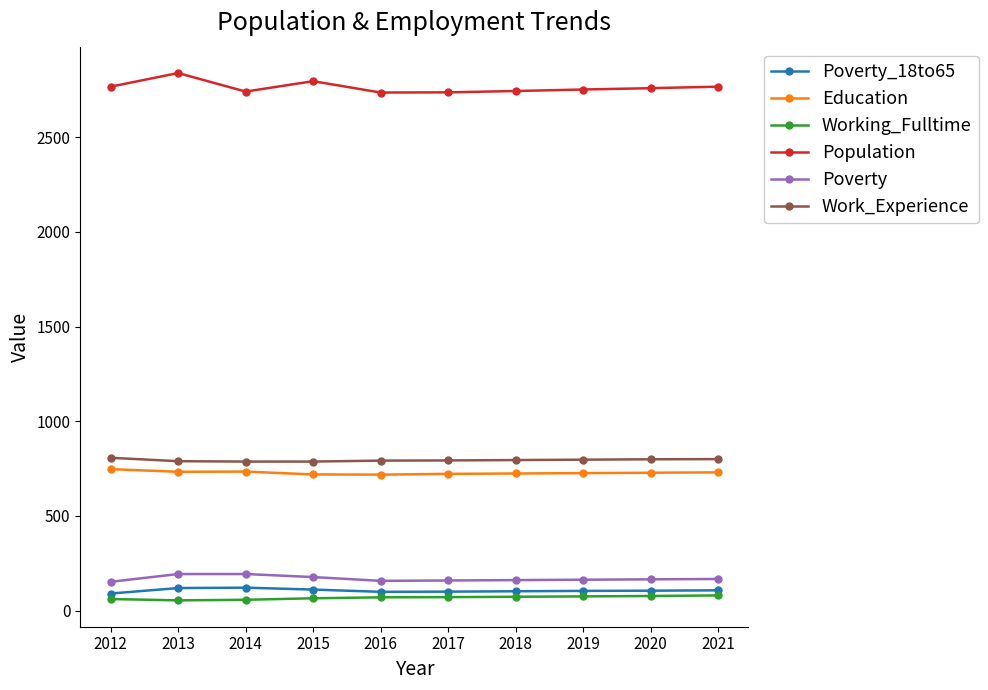

At which category does Population reach its first local peak?

2013